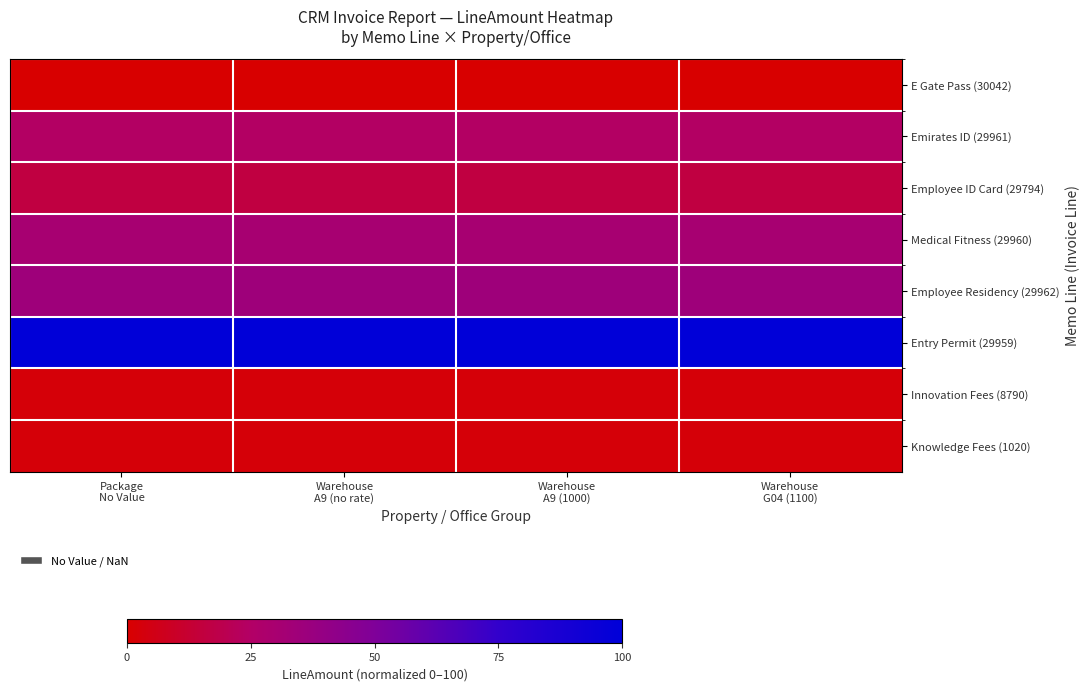

Reading left to right, extract all data points from this chart.

E Gate Pass (30042): Package
No Value=0.0	Warehouse
A9 (no rate)=0.0	Warehouse
A9 (1000)=0.0	Warehouse
G04 (1100)=0.0
Emirates ID (29961): Package
No Value=24.4	Warehouse
A9 (no rate)=24.4	Warehouse
A9 (1000)=24.4	Warehouse
G04 (1100)=24.4
Employee ID Card (29794): Package
No Value=16.3	Warehouse
A9 (no rate)=16.3	Warehouse
A9 (1000)=16.3	Warehouse
G04 (1100)=16.3
Medical Fitness (29960): Package
No Value=30.5	Warehouse
A9 (no rate)=30.5	Warehouse
A9 (1000)=30.5	Warehouse
G04 (1100)=30.5
Employee Residency (29962): Package
No Value=35.1	Warehouse
A9 (no rate)=35.1	Warehouse
A9 (1000)=35.1	Warehouse
G04 (1100)=35.1
Entry Permit (29959): Package
No Value=100.0	Warehouse
A9 (no rate)=100.0	Warehouse
A9 (1000)=100.0	Warehouse
G04 (1100)=100.0
Innovation Fees (8790): Package
No Value=2.0	Warehouse
A9 (no rate)=2.0	Warehouse
A9 (1000)=2.0	Warehouse
G04 (1100)=2.0
Knowledge Fees (1020): Package
No Value=2.0	Warehouse
A9 (no rate)=2.0	Warehouse
A9 (1000)=2.0	Warehouse
G04 (1100)=2.0